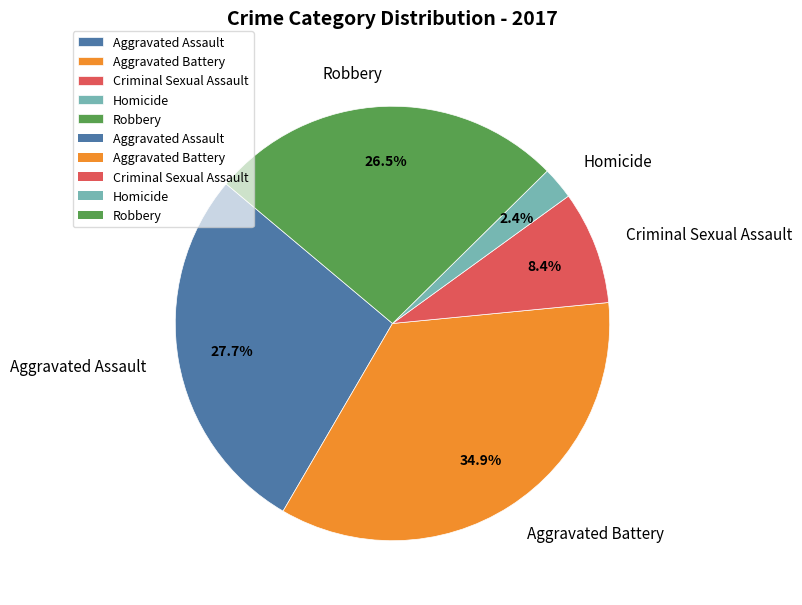

Which has a higher value, Aggravated Battery or Aggravated Assault?

Aggravated Battery